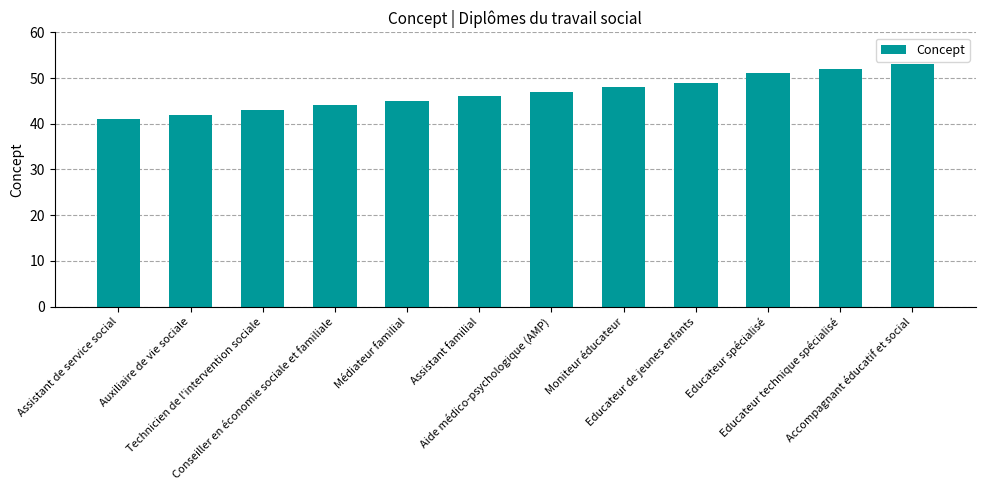

What is the difference between the maximum and minimum values?

12